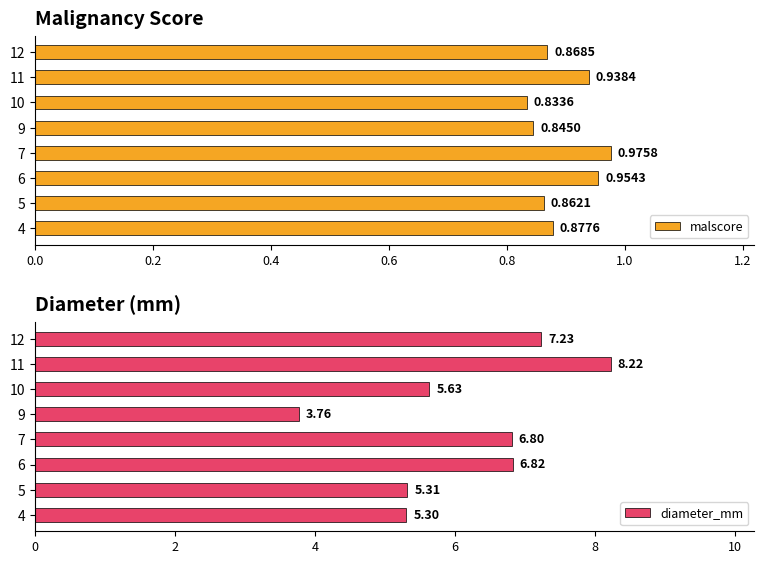

At how many categories does at least one series exceed 5?

7